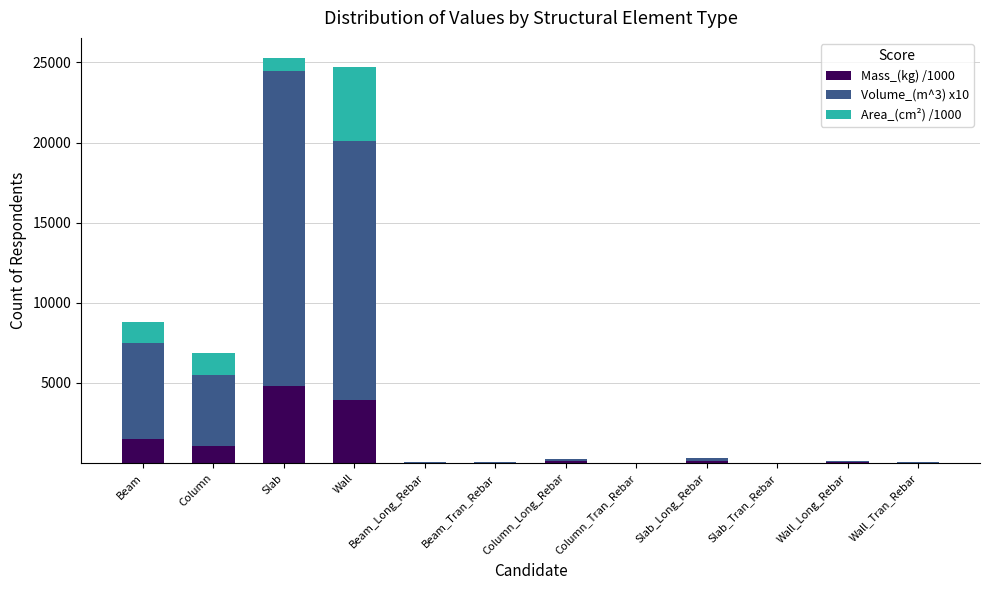

What is the total value across all series at Wall?

24707.4